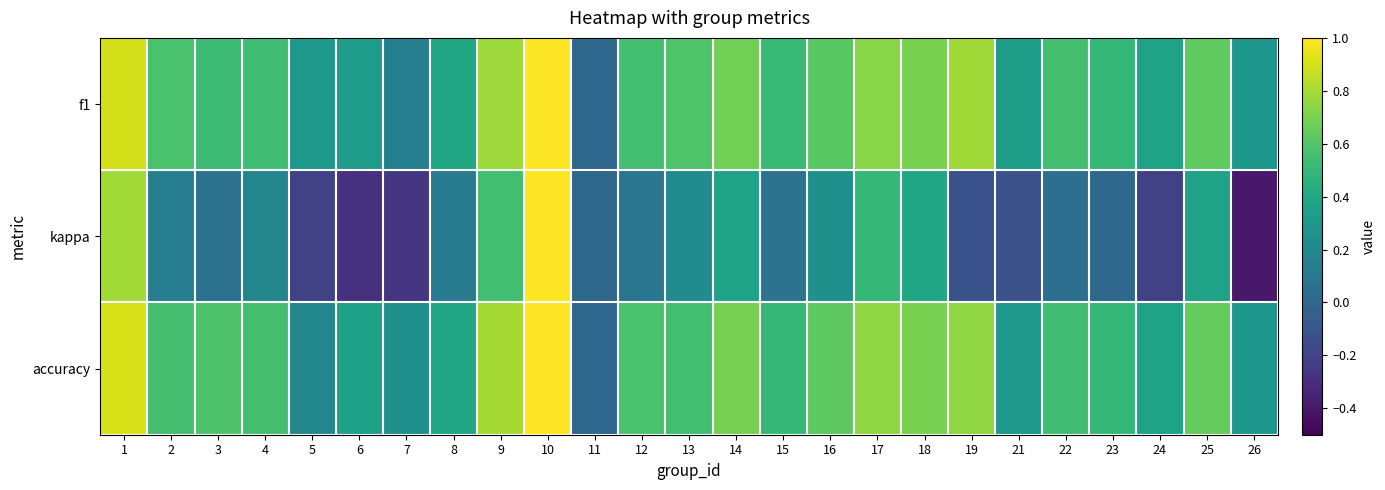

How many series are shown in this chart?

3